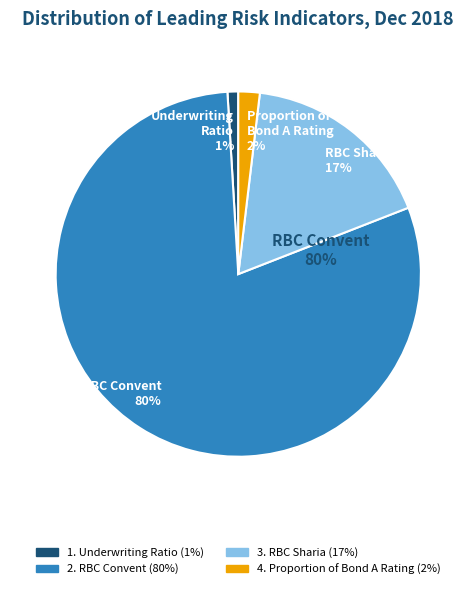

What is the ratio of the value at 2. RBC Convent to the value at 3. RBC Sharia?

4.7